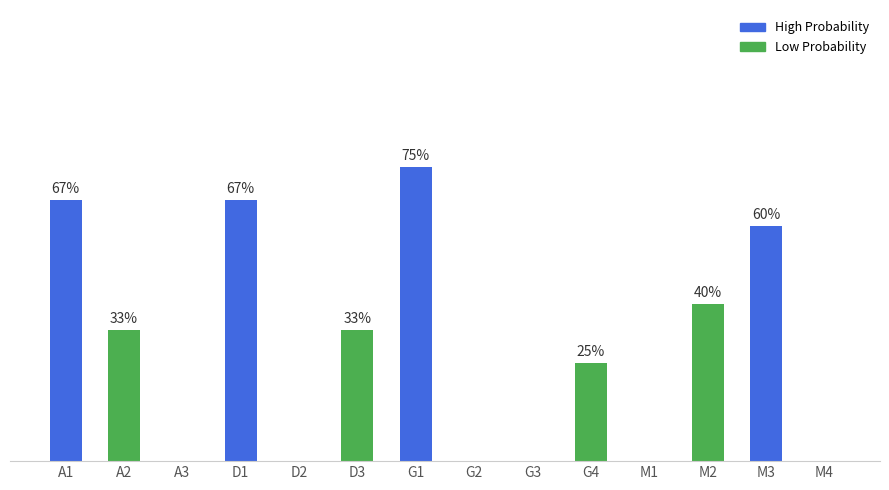

True or false: the data shows 0.4 at G4.

False